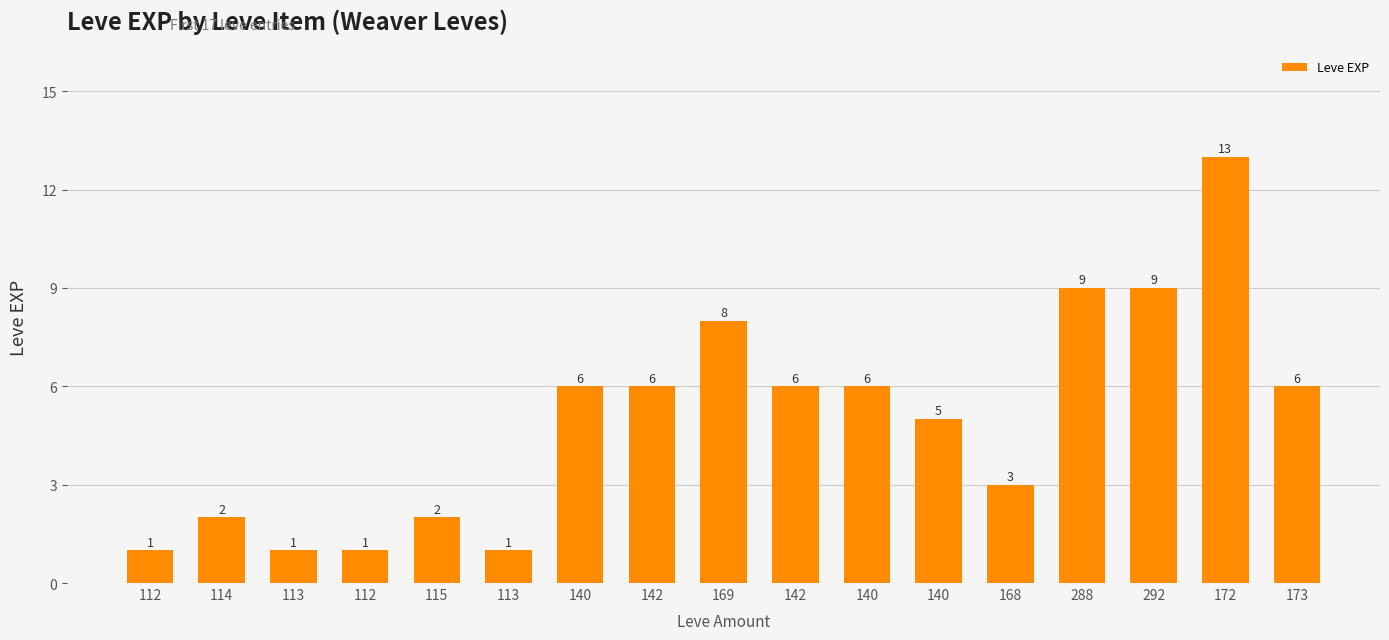

True or false: the data shows 2 at 142.

False